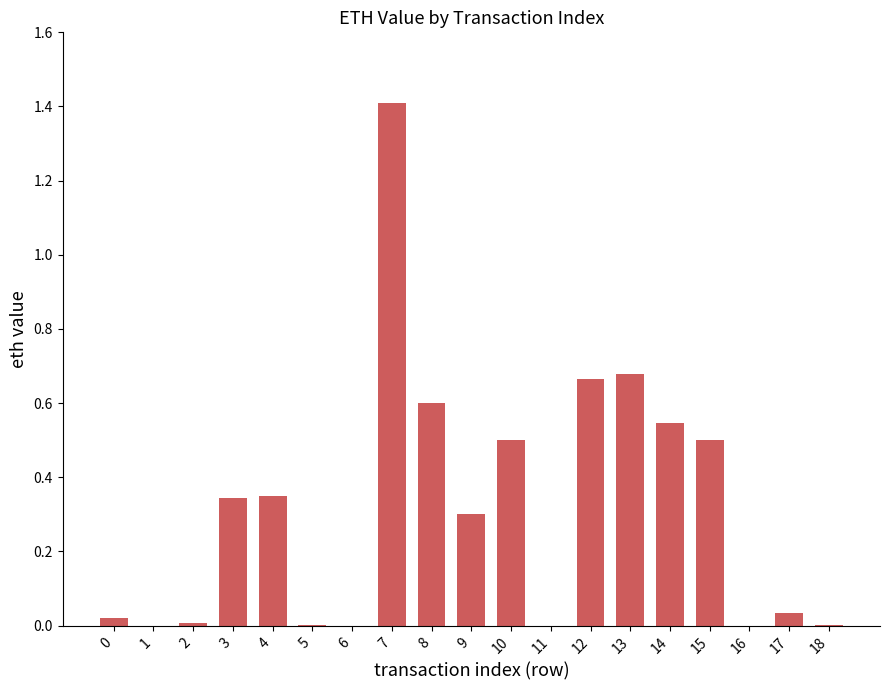

What is the greatest value displayed?

1.4